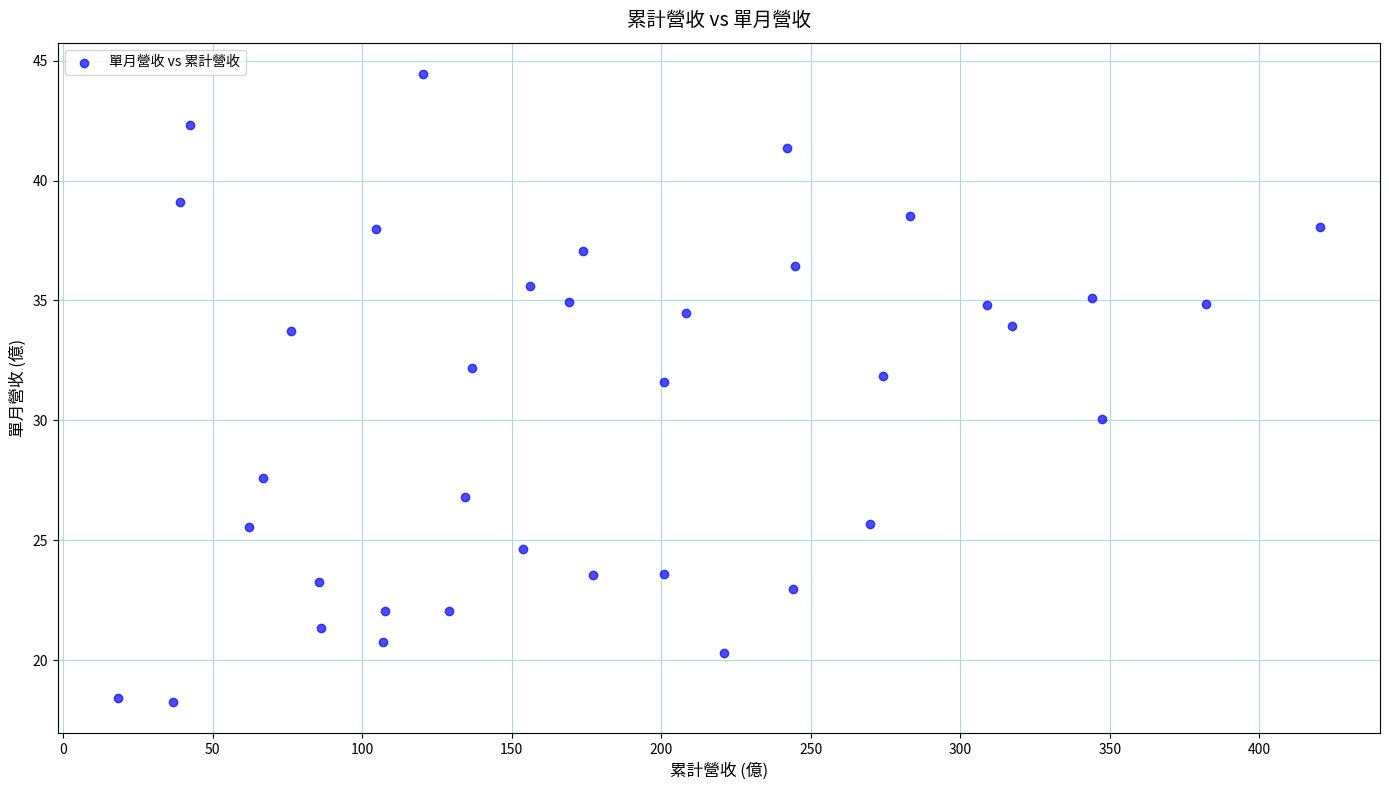

What is the range of X values (max minus min)?

401.9